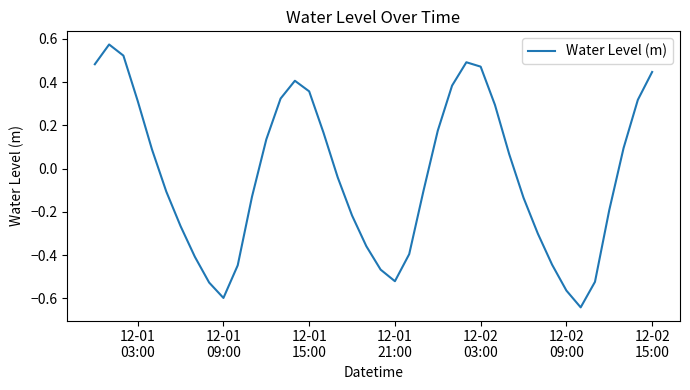

Reading left to right, transcribe all the data shown in this chart.

0.5	0.6	0.5	0.3	0.1	-0.1	-0.3	-0.4	-0.5	-0.6	-0.4	-0.1	0.1	0.3	0.4	0.4	0.2	-0.0	-0.2	-0.4	-0.5	-0.5	-0.4	-0.1	0.2	0.4	0.5	0.5	0.3	0.1	-0.1	-0.3	-0.4	-0.6	-0.6	-0.5	-0.2	0.1	0.3	0.4